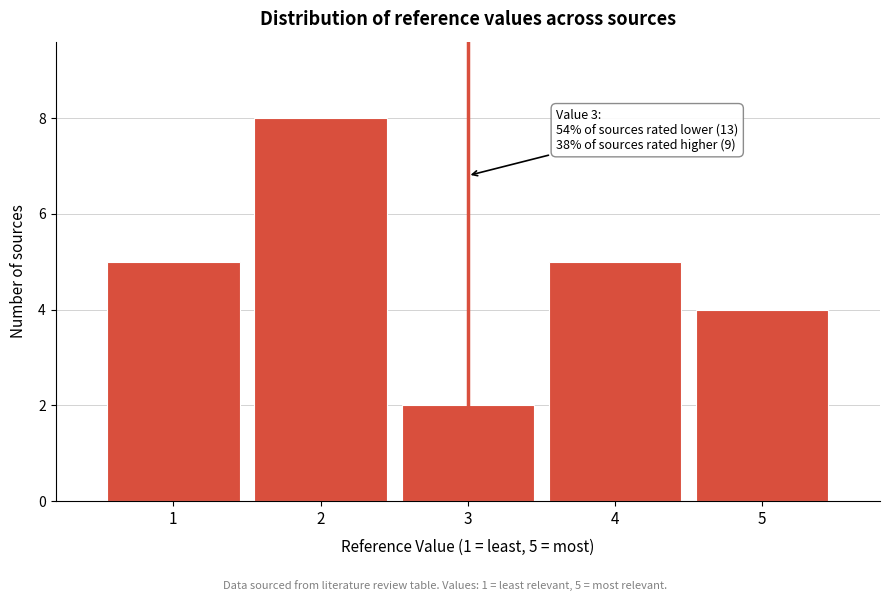

Reading left to right, transcribe all the data shown in this chart.

1=5	2=8	3=2	4=5	5=4